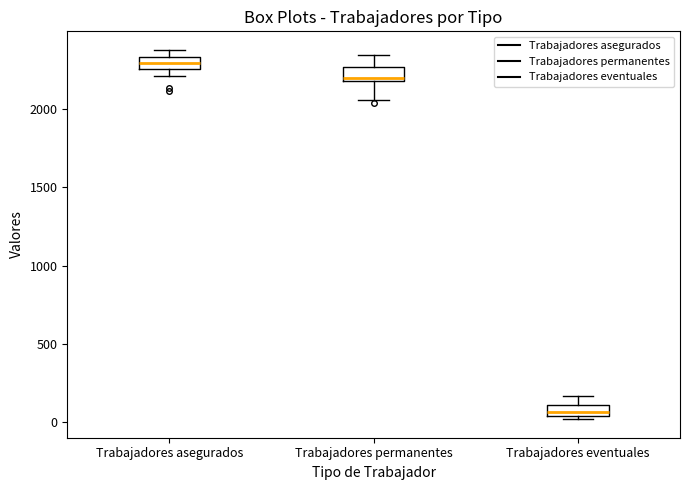

Where is the upper edge of the box for Trabajadores eventuales on the y-axis? The values are not printed on the chart, so give them approximately, as read against the axis.

100